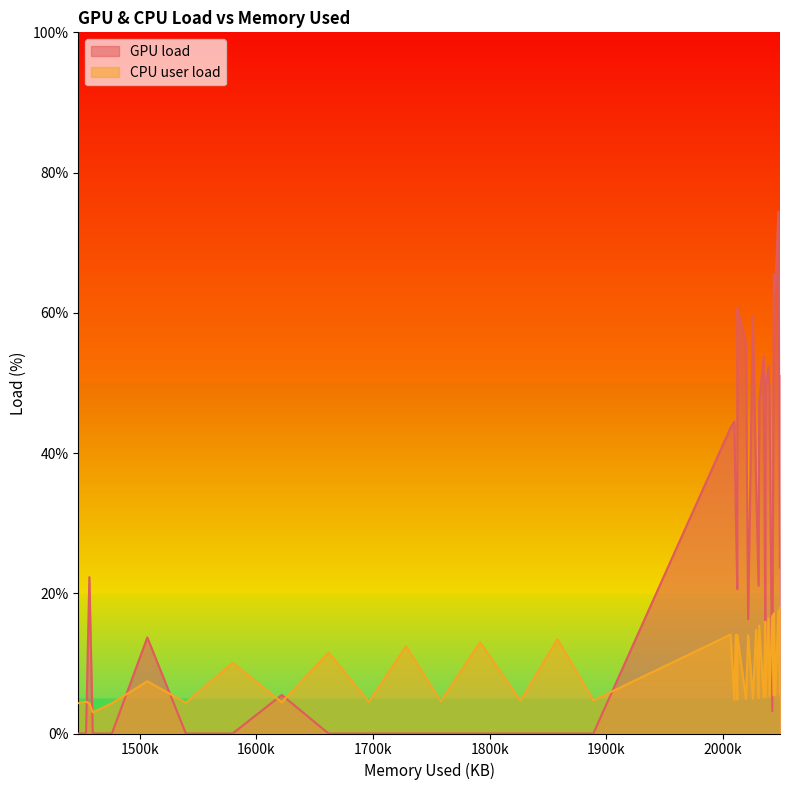

The value of GPU load at 21 is 96.6. True or false?

False